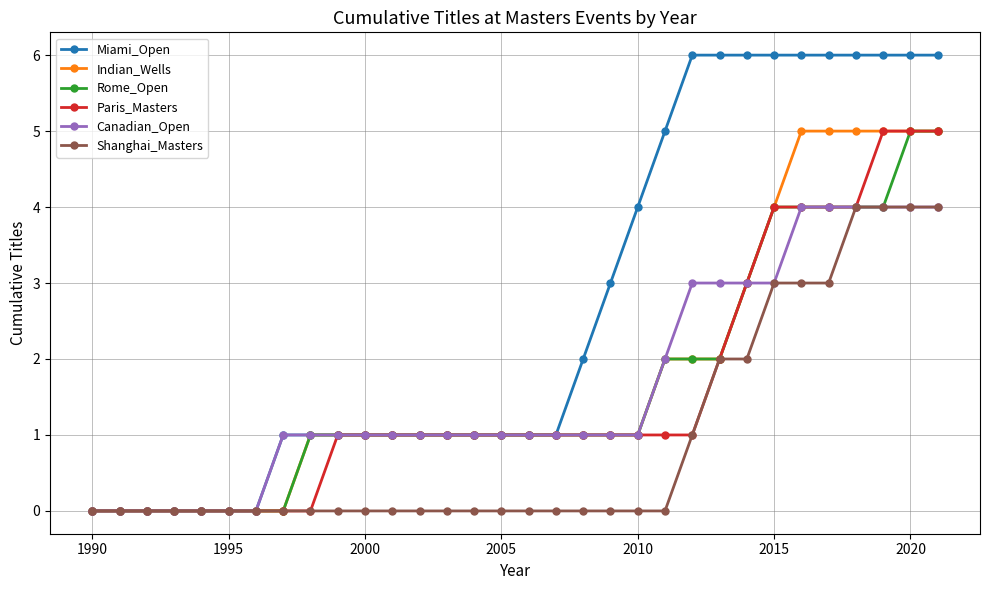

What is the greatest value displayed?

6